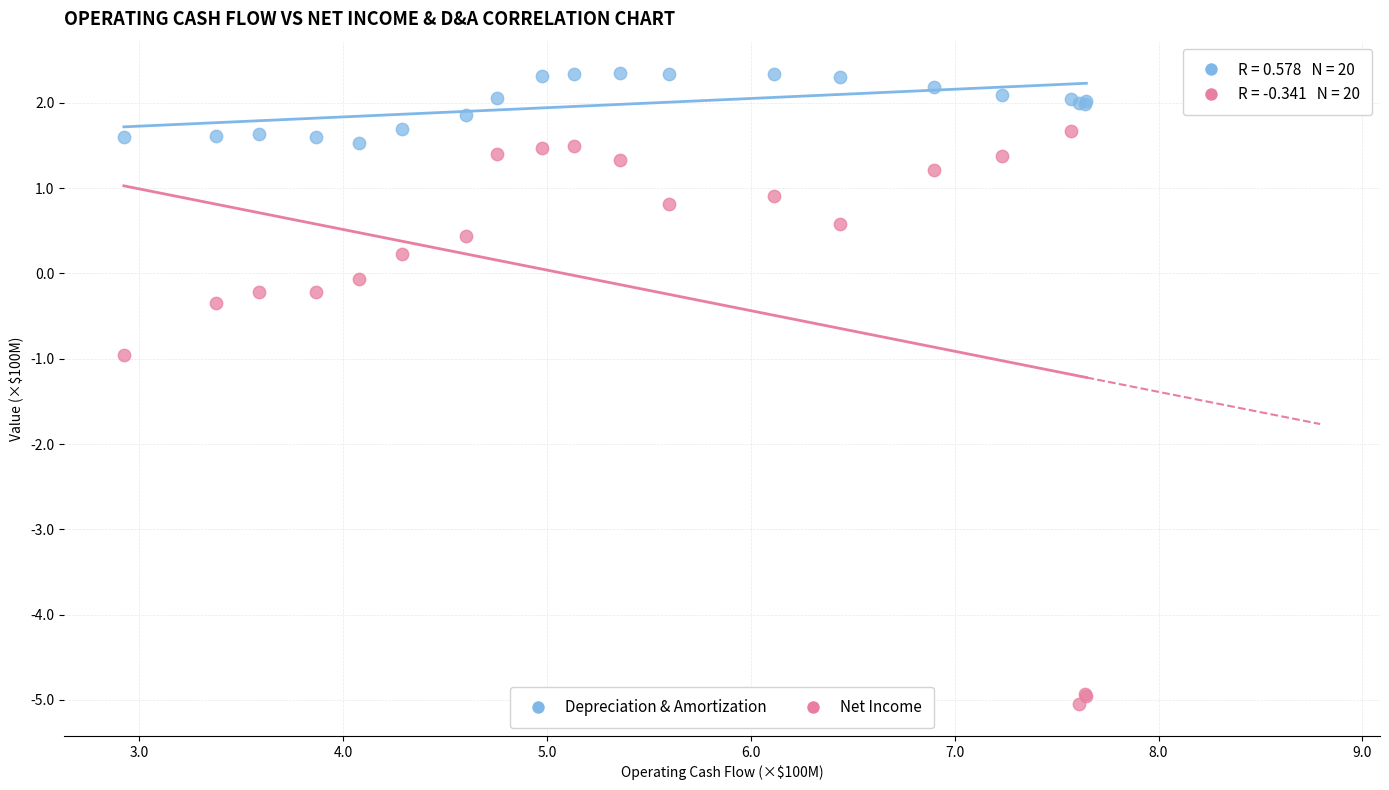

Which series has the widest spread of Y values?

Net Income